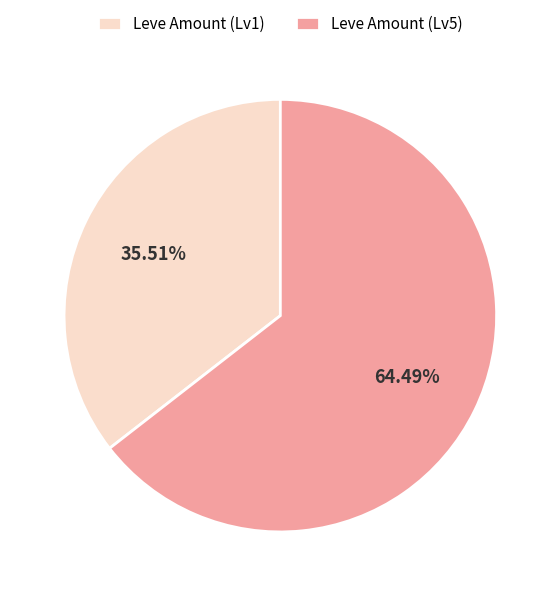

Do Leve Amount (Lv5) and Leve Amount (Lv1) together represent more than half of the pie?

Yes